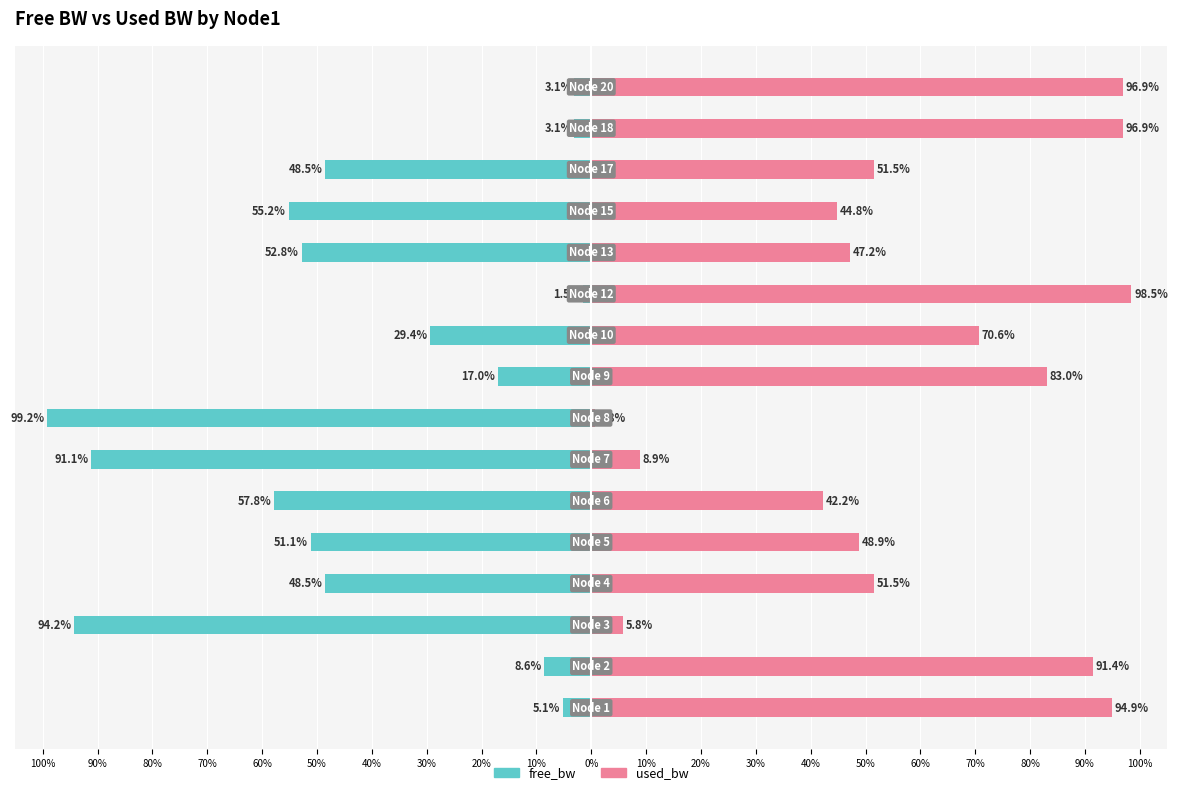

The used_bw series shows 26.2 at 30%. True or false?

False